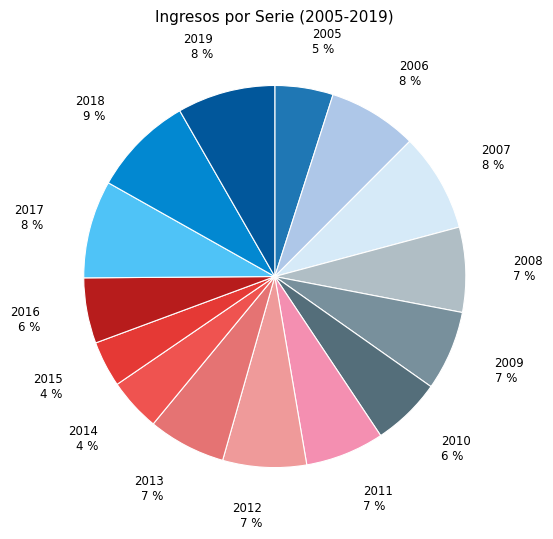

Does any single category account for the majority?

No